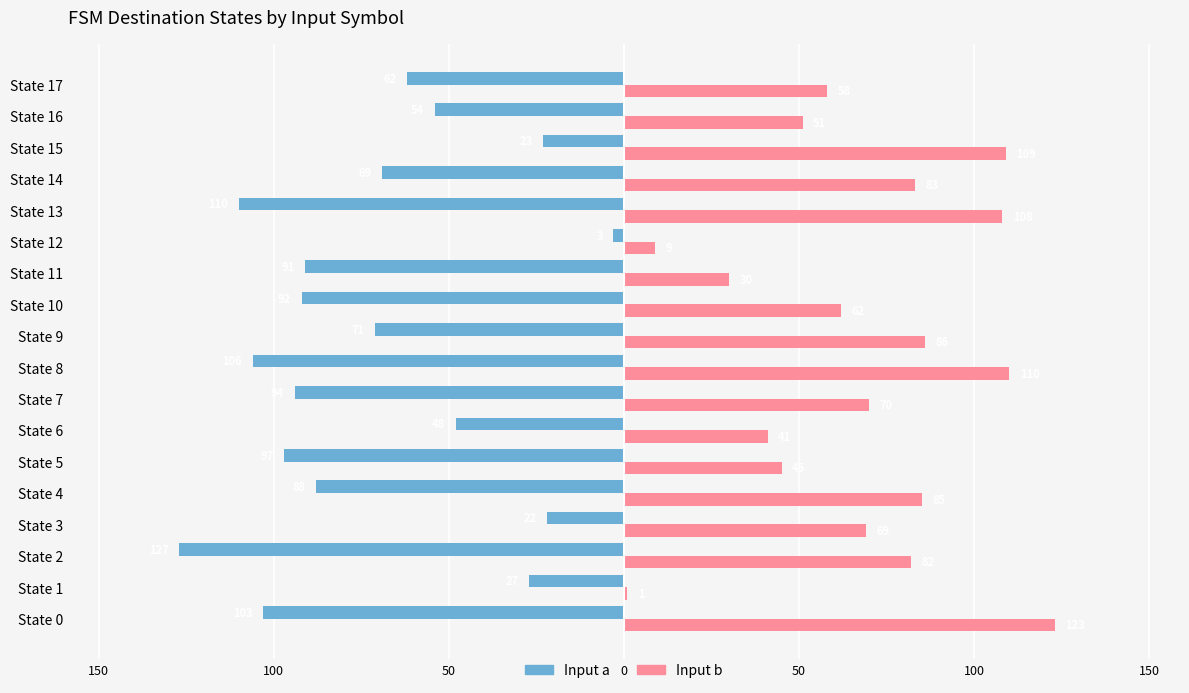

What are all the series names shown in the legend?

Input a, Input b